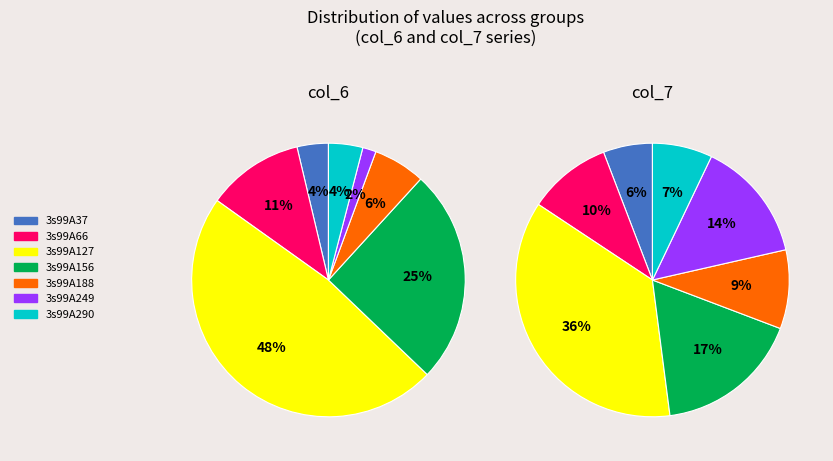

What percentage do 3s99A249 and 3s99A188 together represent?

7.7%